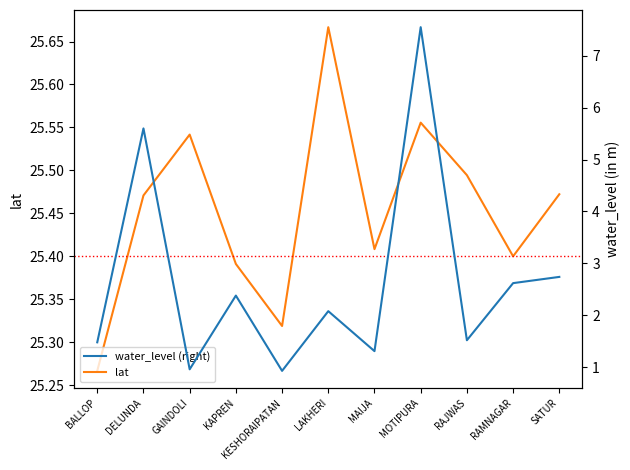

Is the value of lat at BALLOP greater than the value of water_level (right) at DELUNDA?

Yes